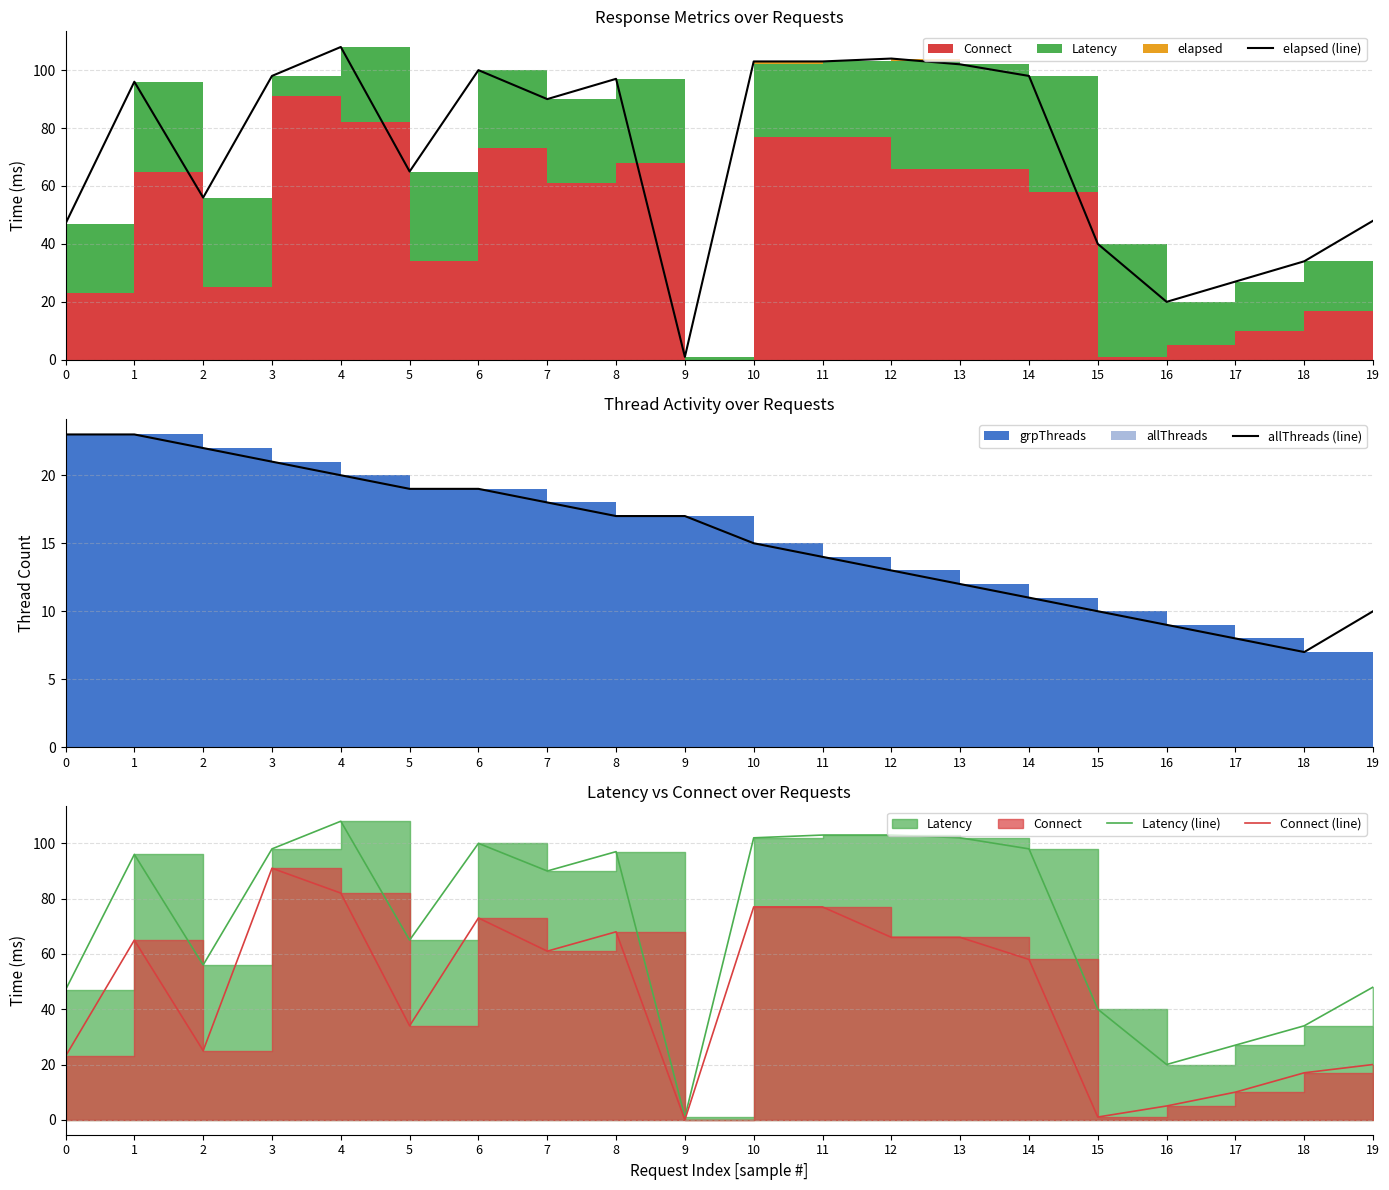

List the labels in order of Connect (line) value, smallest first.

9, 15, 16, 17, 18, 19, 0, 2, 5, 14, 7, 1, 12, 13, 8, 6, 10, 11, 4, 3